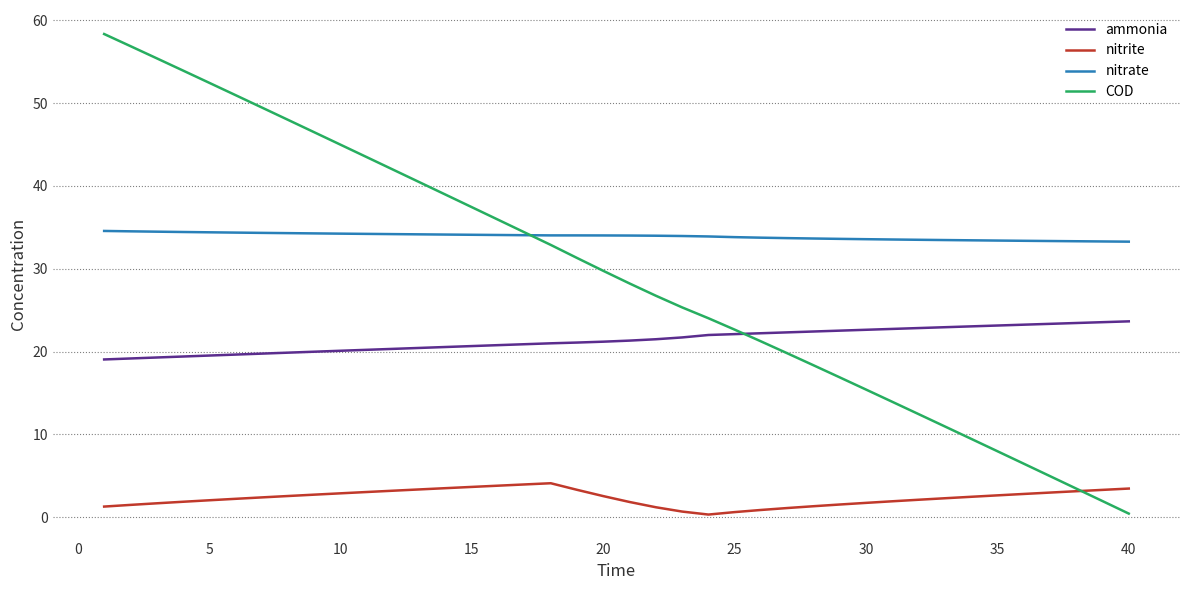

List the series in order of their peak value, lowest first.

nitrite, ammonia, nitrate, COD